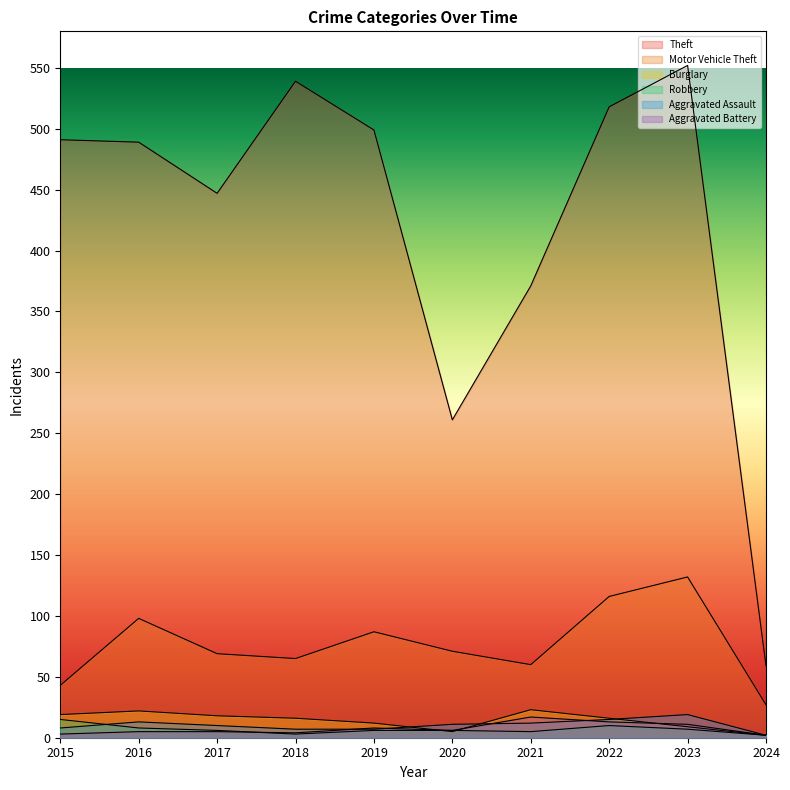

Where is the first local minimum for Motor Vehicle Theft?

2018